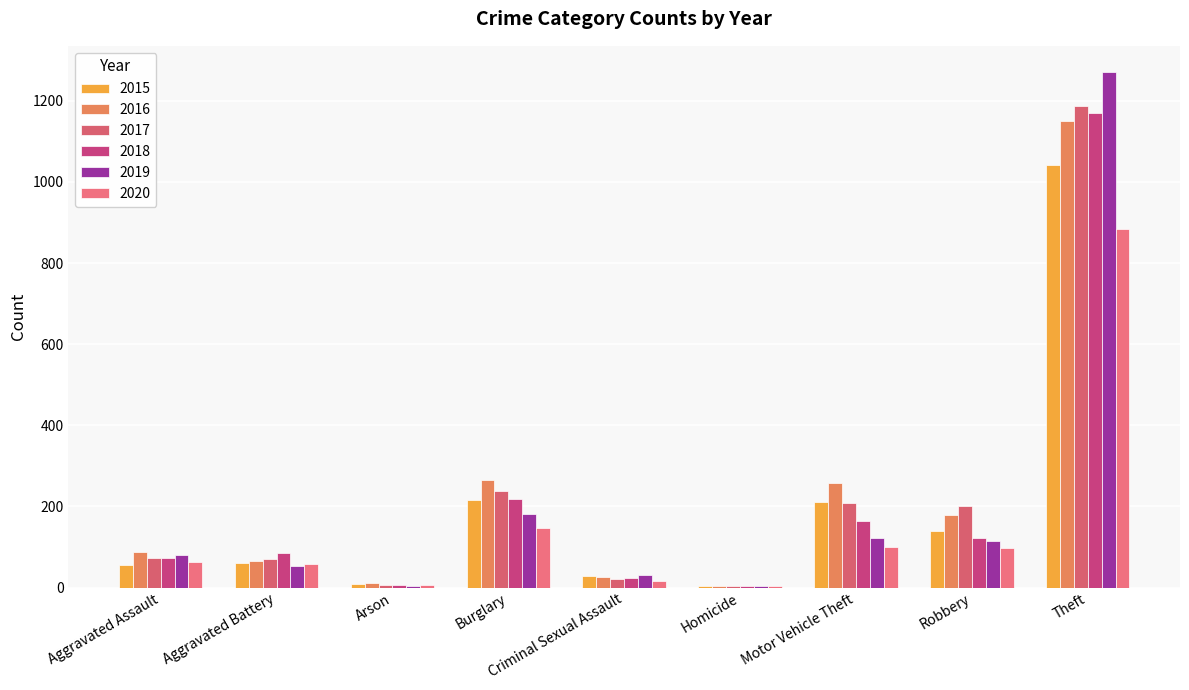

What is the difference between the highest and lowest values at Aggravated Assault?

32